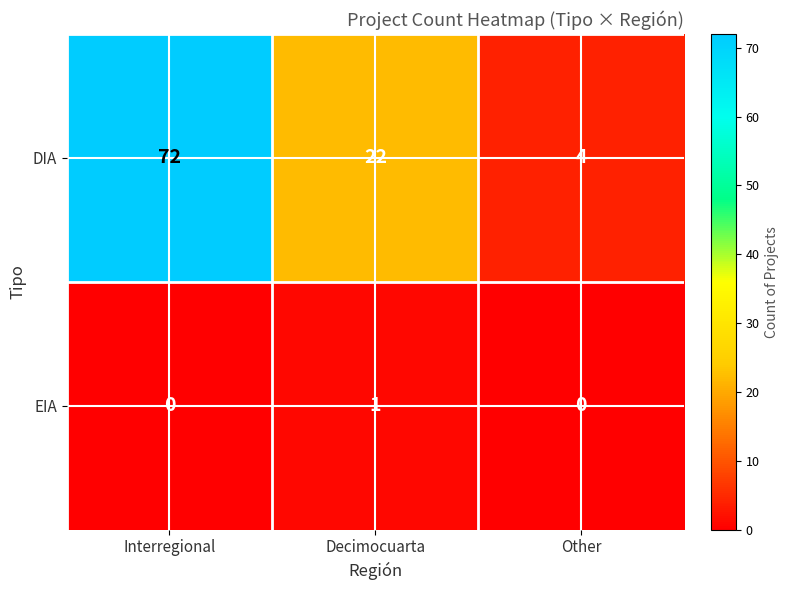

What is the difference between the highest and lowest values at Other?

4